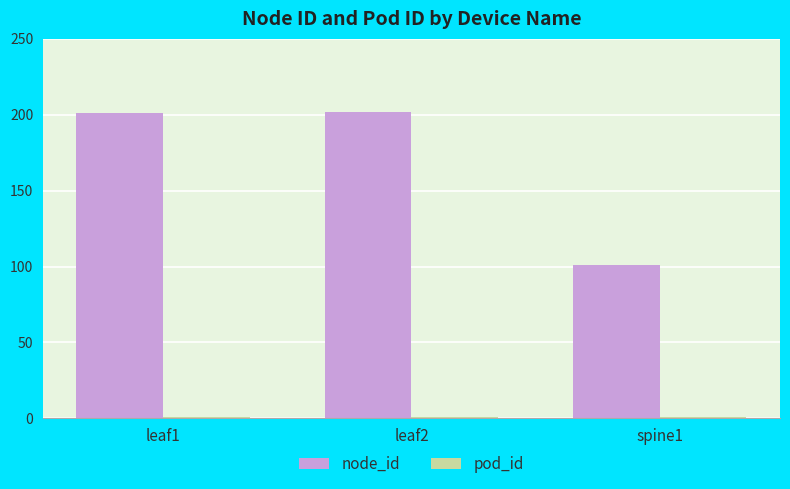

Which series changed the most between leaf1 and spine1?

node_id